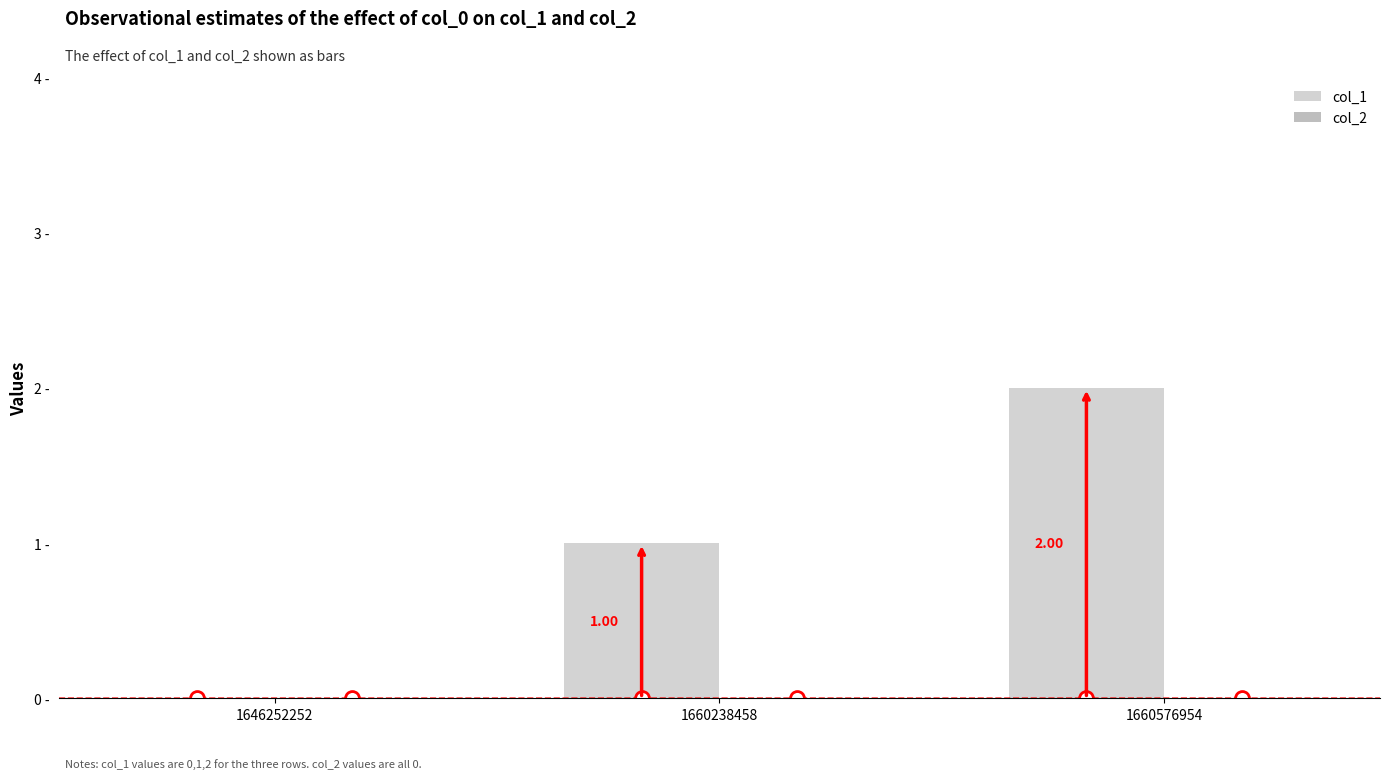

What is the maximum value shown in the chart?

2